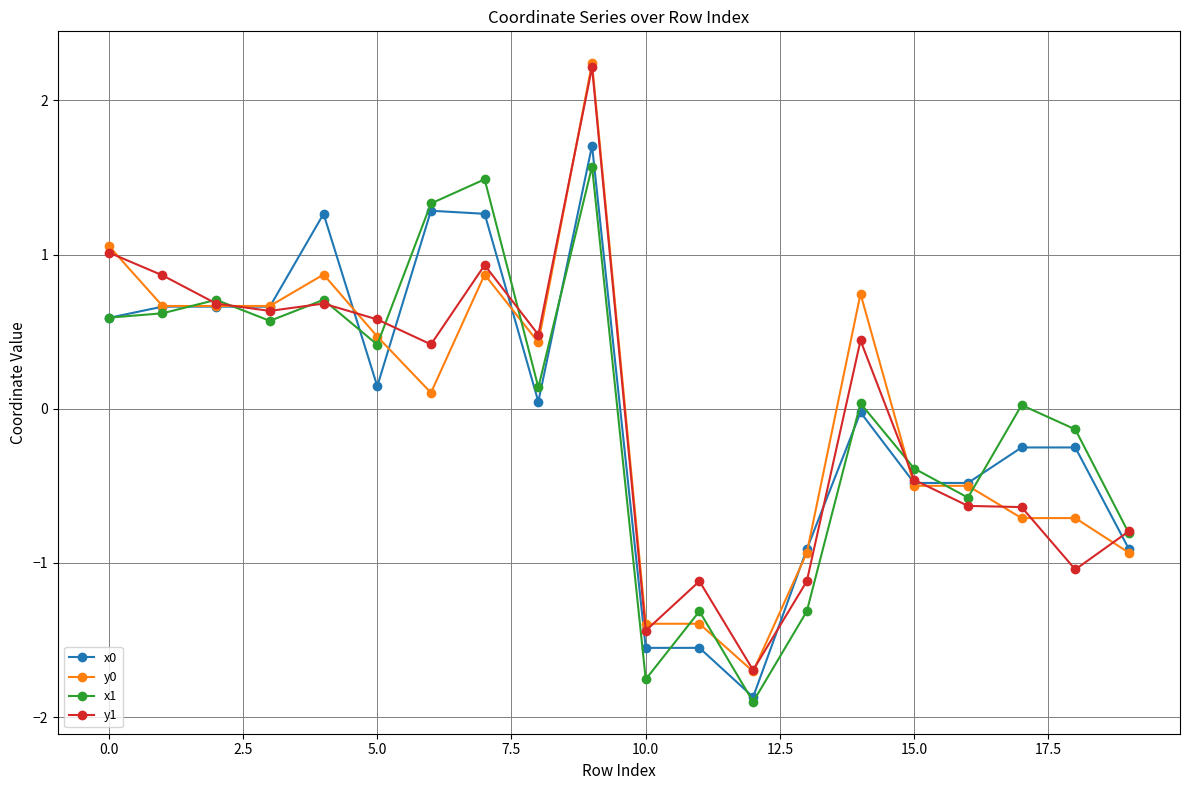

What is the maximum value for y1?

2.2